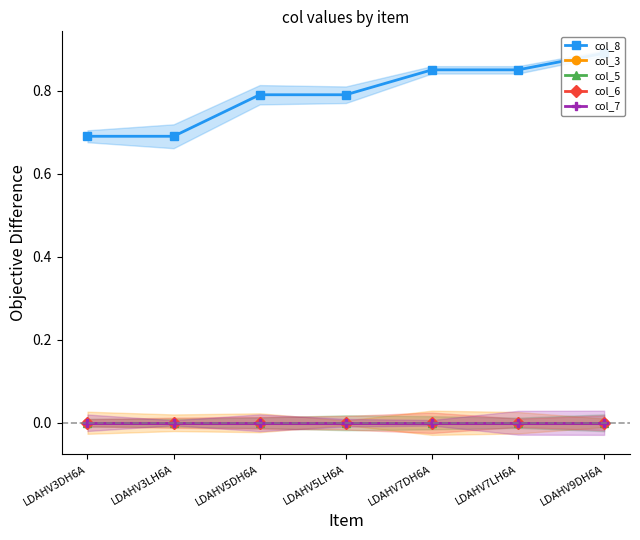

Which category has the highest value in the col_3 series?

LDAHV3DH6A